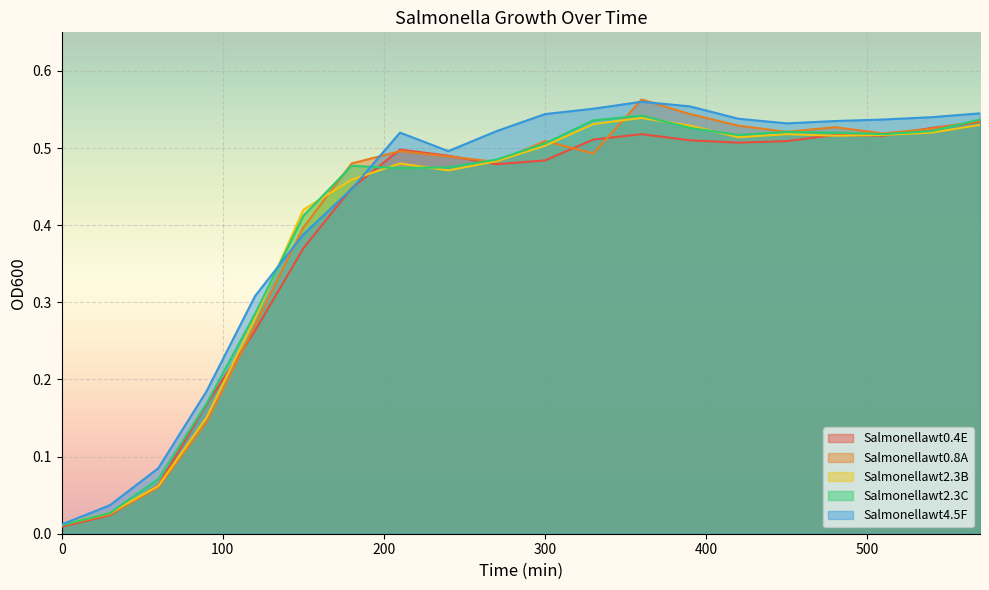

Reading left to right, extract all data points from this chart.

Salmonellawt0.4E: 0=0.0	30=0.0	60=0.1	90=0.2	120=0.3	150=0.4	180=0.4	210=0.5	240=0.5	270=0.5	300=0.5	330=0.5	360=0.5	390=0.5	420=0.5	450=0.5	480=0.5	510=0.5	540=0.5	570=0.5
Salmonellawt0.8A: 0=0.0	30=0.0	60=0.1	90=0.1	120=0.3	150=0.4	180=0.5	210=0.5	240=0.5	270=0.5	300=0.5	330=0.5	360=0.6	390=0.5	420=0.5	450=0.5	480=0.5	510=0.5	540=0.5	570=0.5
Salmonellawt2.3B: 0=0.0	30=0.0	60=0.1	90=0.2	120=0.3	150=0.4	180=0.5	210=0.5	240=0.5	270=0.5	300=0.5	330=0.5	360=0.5	390=0.5	420=0.5	450=0.5	480=0.5	510=0.5	540=0.5	570=0.5
Salmonellawt2.3C: 0=0.0	30=0.0	60=0.1	90=0.2	120=0.3	150=0.4	180=0.5	210=0.5	240=0.5	270=0.5	300=0.5	330=0.5	360=0.5	390=0.5	420=0.5	450=0.5	480=0.5	510=0.5	540=0.5	570=0.5
Salmonellawt4.5F: 0=0.0	30=0.0	60=0.1	90=0.2	120=0.3	150=0.4	180=0.4	210=0.5	240=0.5	270=0.5	300=0.5	330=0.6	360=0.6	390=0.6	420=0.5	450=0.5	480=0.5	510=0.5	540=0.5	570=0.5